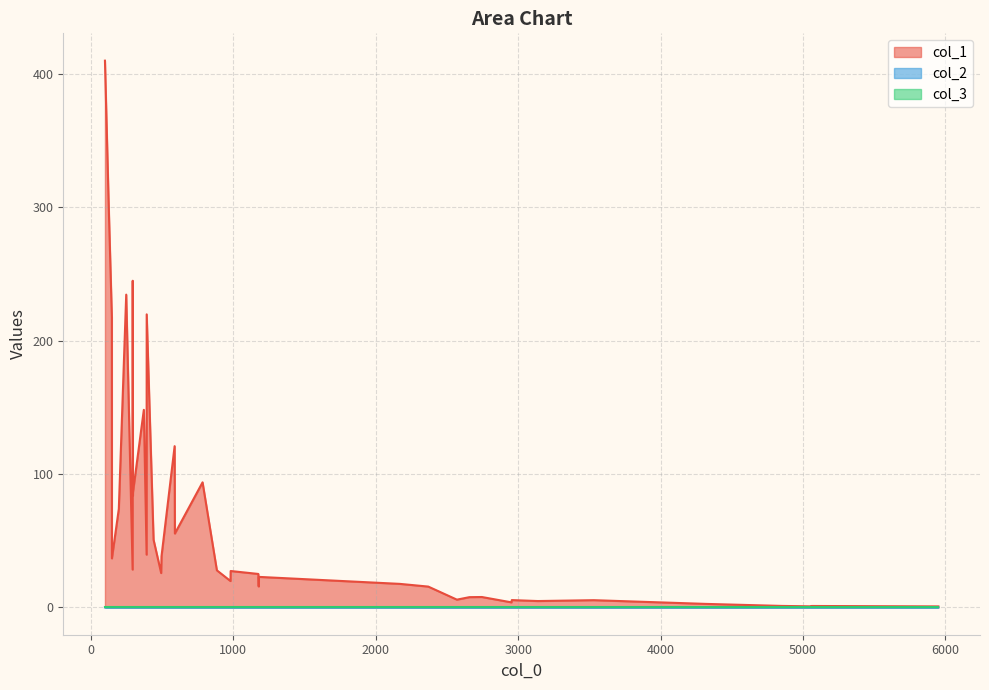

How many lines are shown in the chart?

3